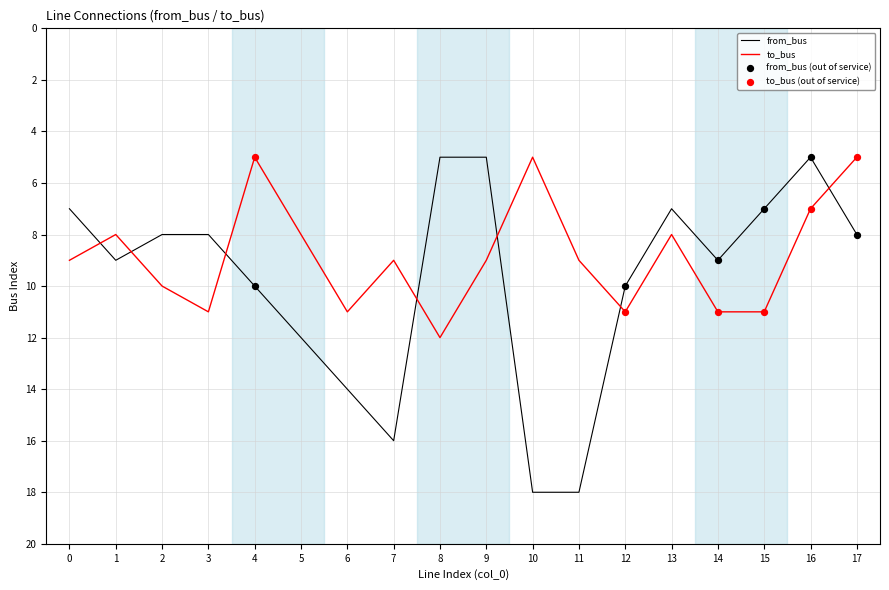

List the series in order of their overall mean, highest first.

from_bus, to_bus